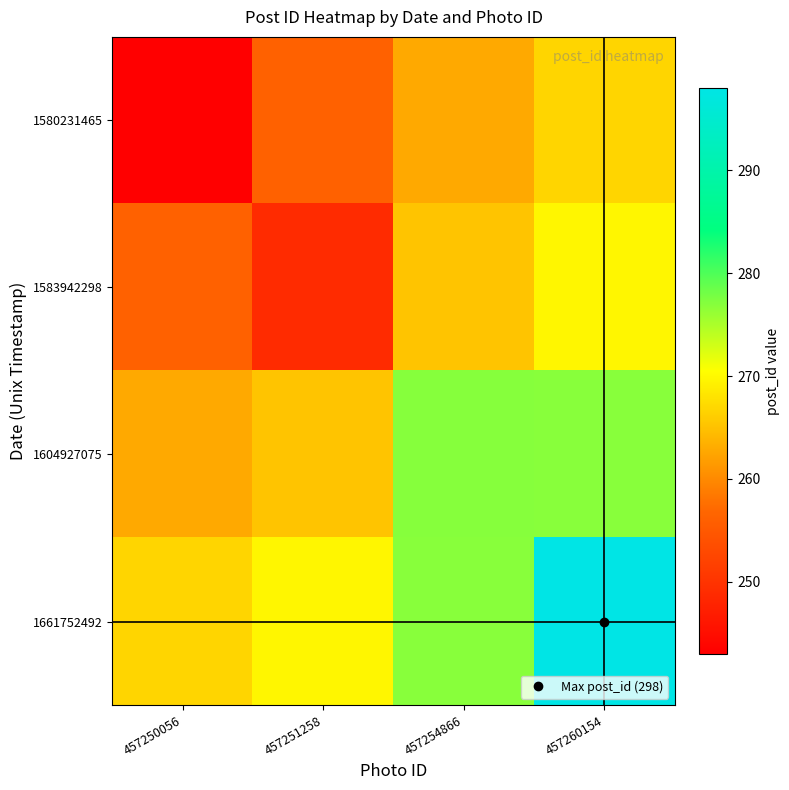

How many series are shown in this chart?

4